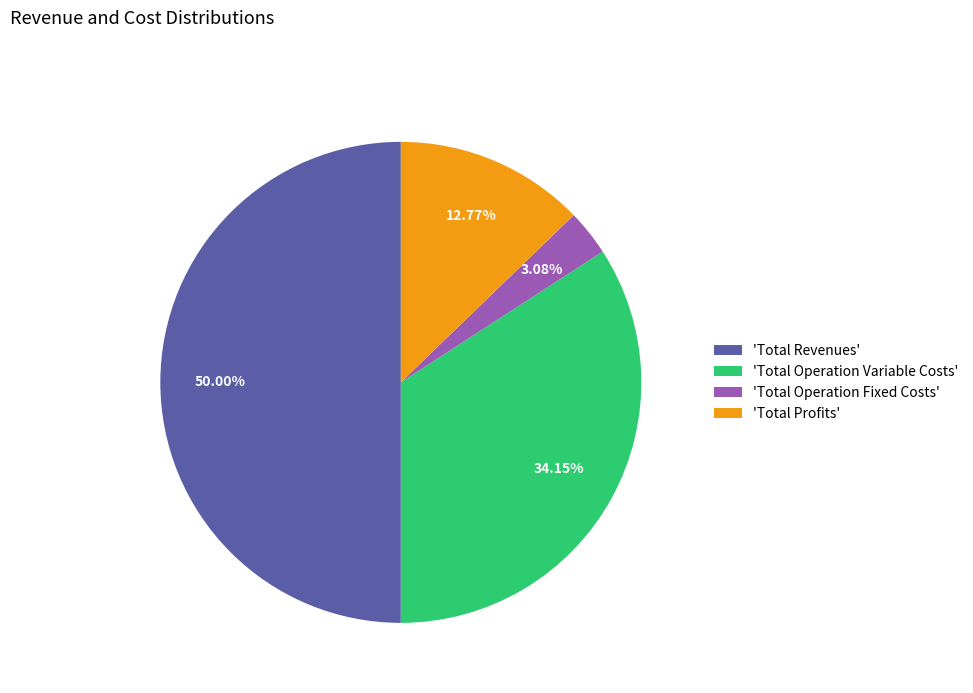

Which category has the smallest portion of the pie?

'Total Operation Fixed Costs'